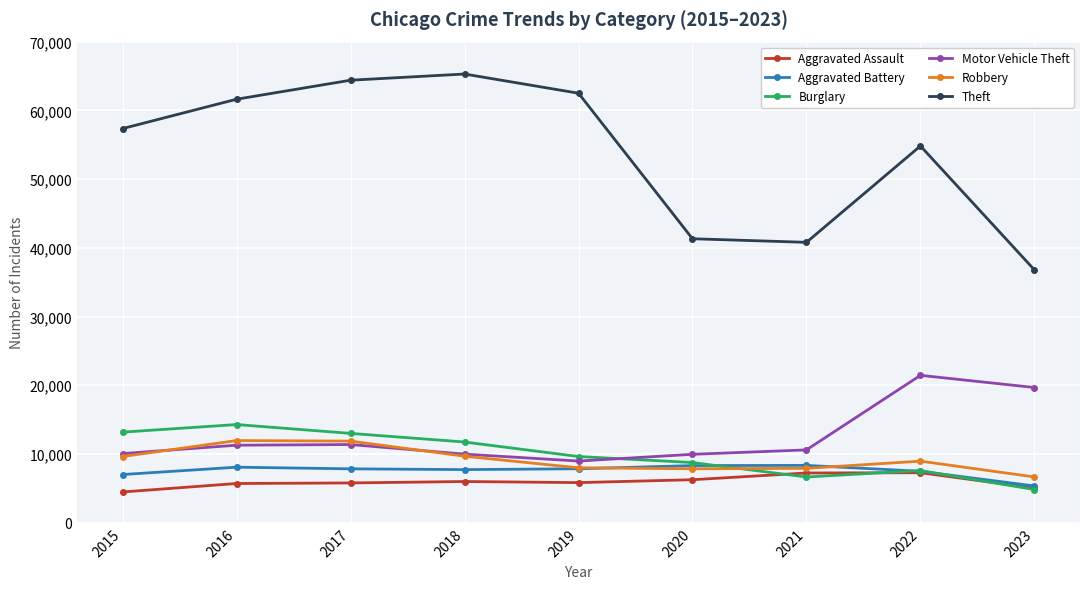

Which series has the widest spread of values?

Theft